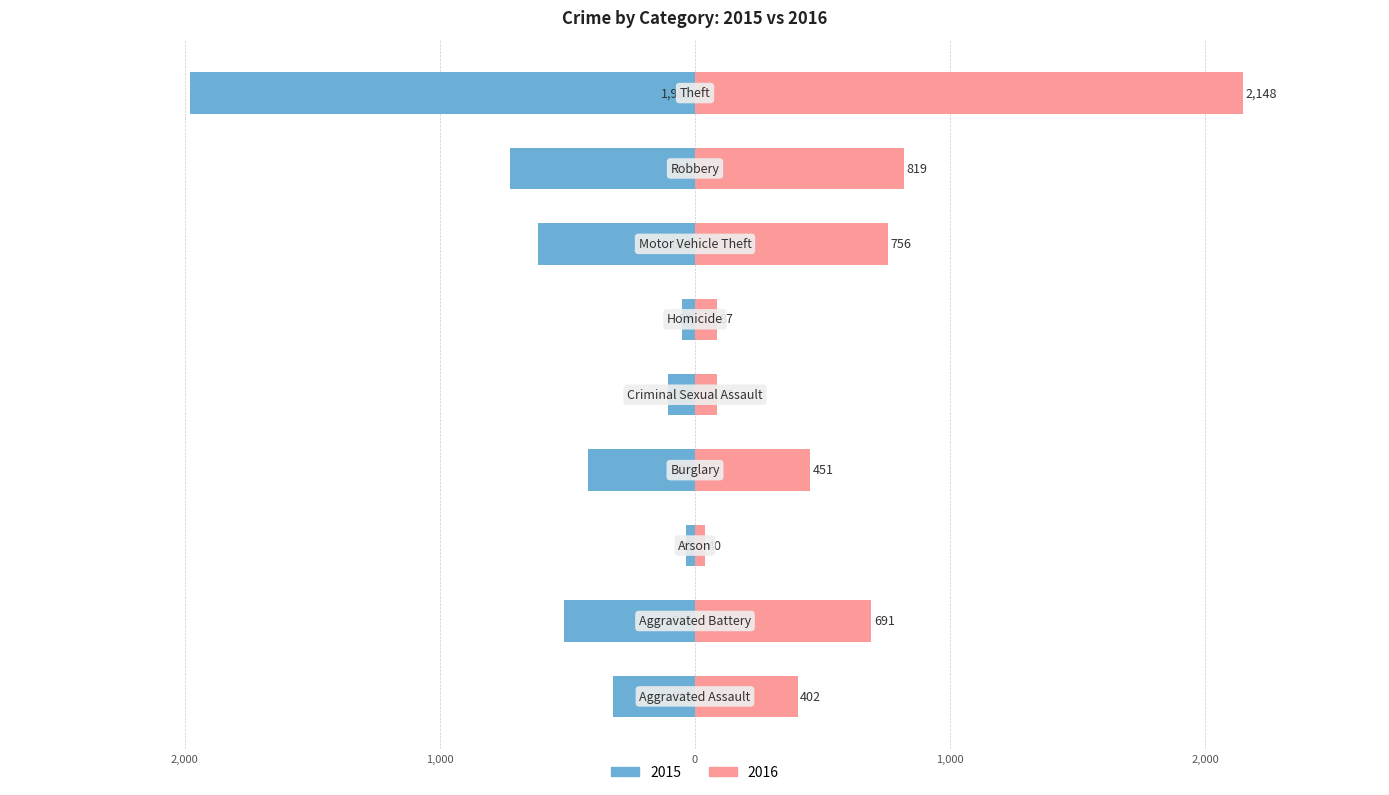

Reading left to right, extract all data points from this chart.

2015: Aggravated Assault=-323	Aggravated Battery=-515	Arson=-35	Burglary=-421	Criminal Sexual Assault=-105	Homicide=-50	Motor Vehicle Theft=-614	Robbery=-726	Theft=-1981
2016: Aggravated Assault=402	Aggravated Battery=691	Arson=40	Burglary=451	Criminal Sexual Assault=87	Homicide=87	Motor Vehicle Theft=756	Robbery=819	Theft=2148